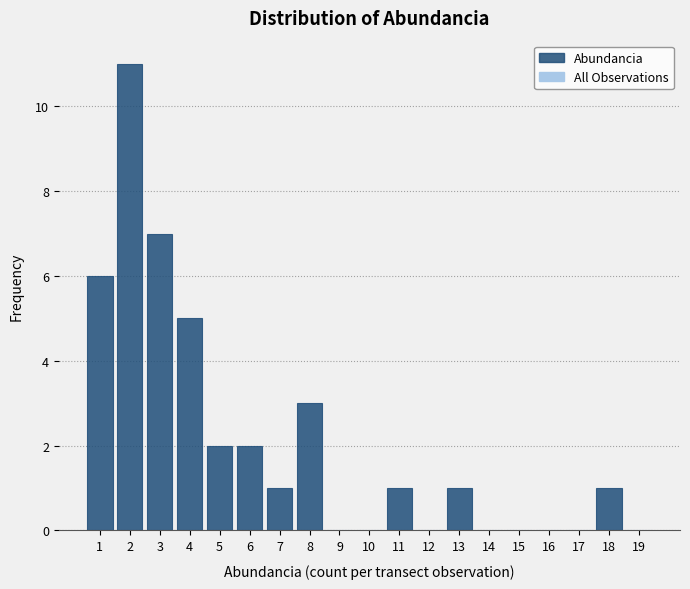

Over which range of the x-axis is the bar tallest?

1.5 to 2.5